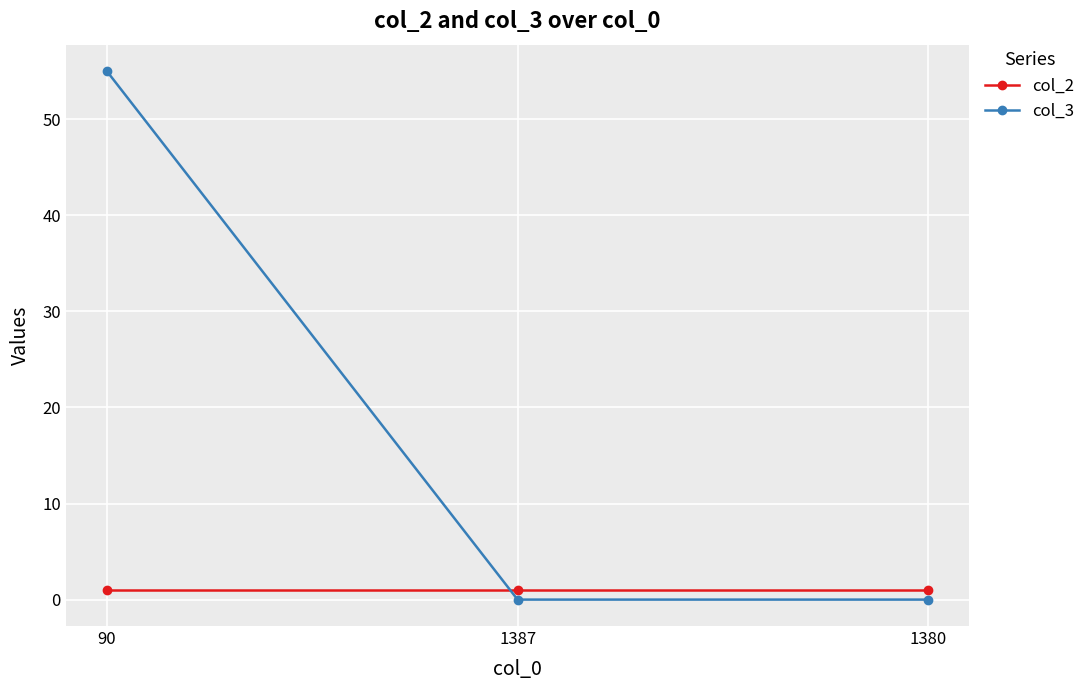

Reading right to left, extract all data points from this chart.

col_2: 1380=1	1387=1	90=1
col_3: 1380=0	1387=0	90=55